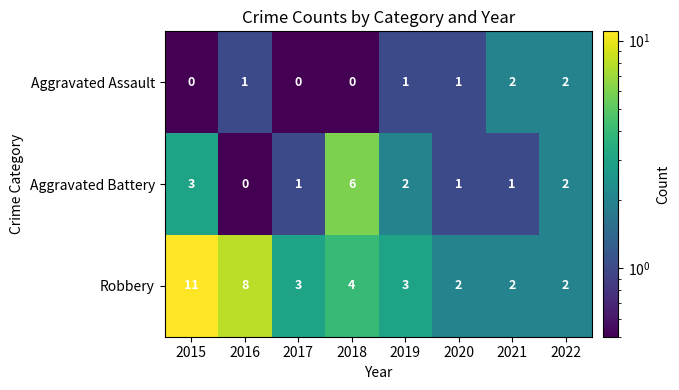

Is it true that Aggravated Battery equals 3 at 2019?

False